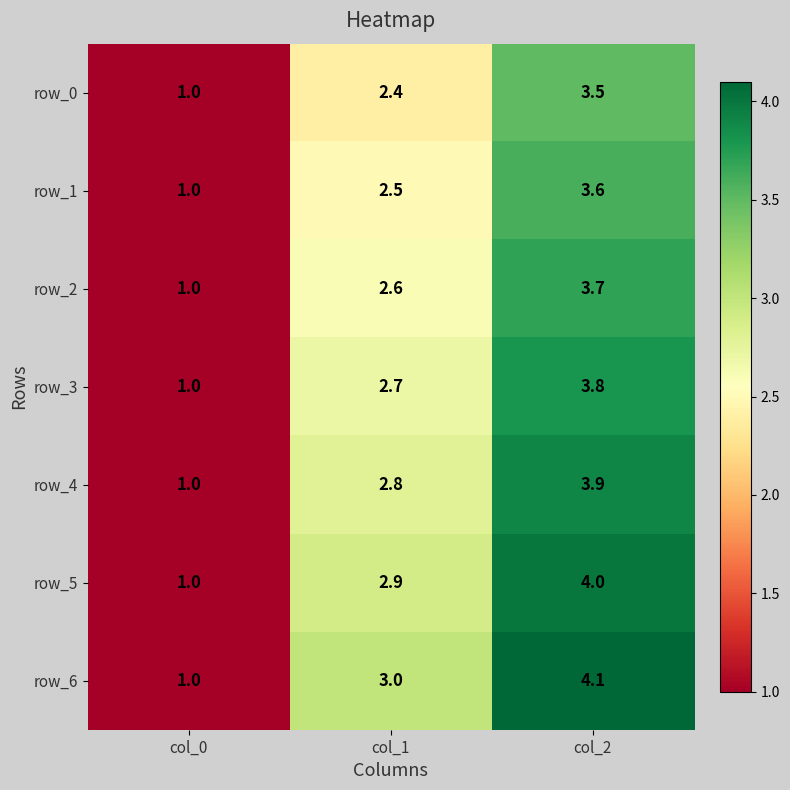

Reading left to right, transcribe all the data shown in this chart.

row_0: col_0=1.0	col_1=2.4	col_2=3.5
row_1: col_0=1.0	col_1=2.5	col_2=3.6
row_2: col_0=1.0	col_1=2.6	col_2=3.7
row_3: col_0=1.0	col_1=2.7	col_2=3.8
row_4: col_0=1.0	col_1=2.8	col_2=3.9
row_5: col_0=1.0	col_1=2.9	col_2=4.0
row_6: col_0=1.0	col_1=3.0	col_2=4.1